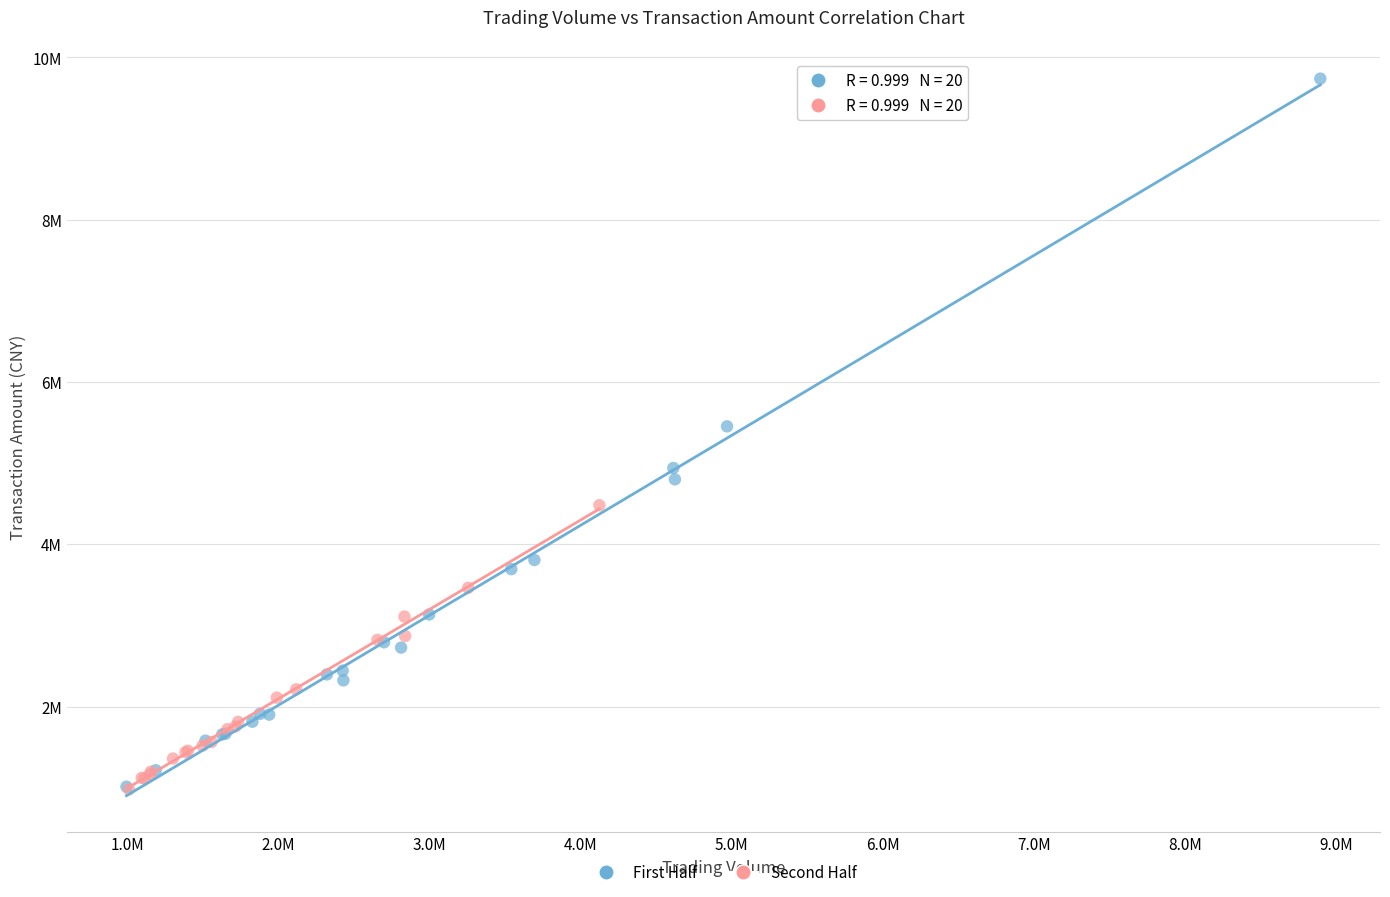

What are all the series names shown in the legend?

First Half, Second Half